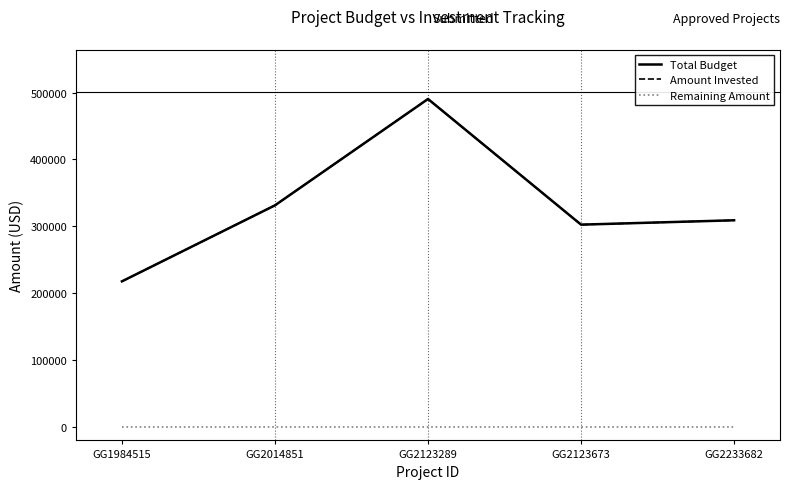

At which category is the sum across all series the highest?

GG2123289